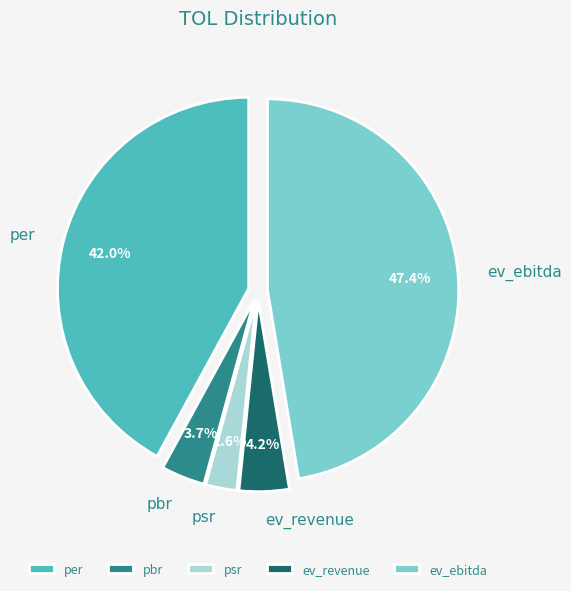

To the nearest percent, what portion does ev_revenue represent?

4%